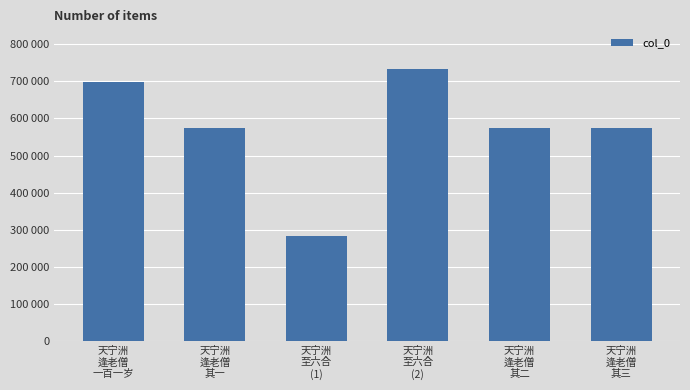

Does the chart contain any negative values?

No